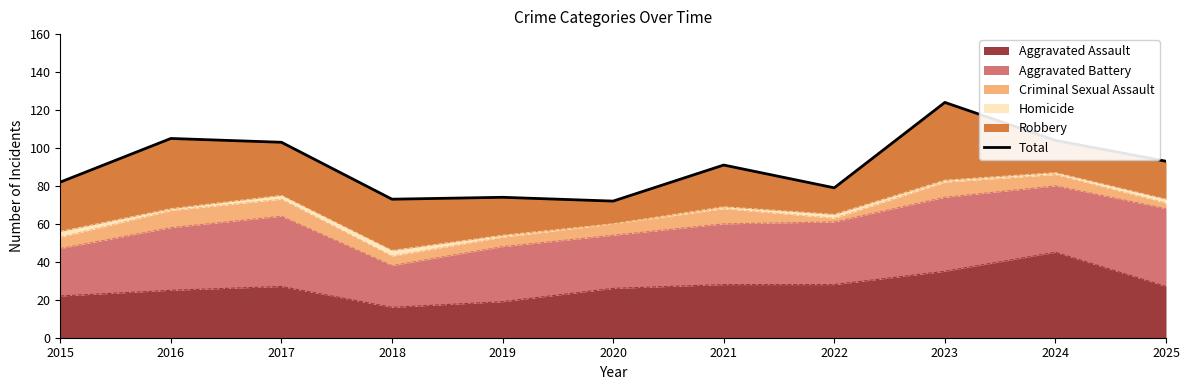

How many interior local valleys (lower than both neighbors) does the data have?

3